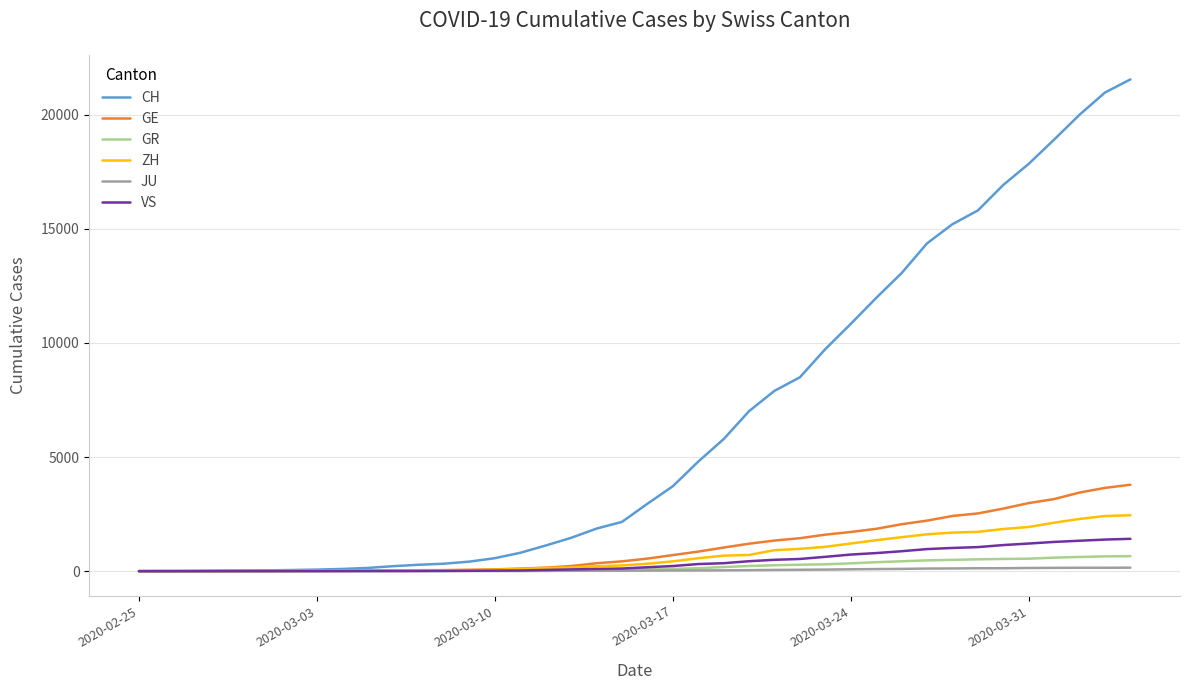

Which series has the largest total across all categories?

CH